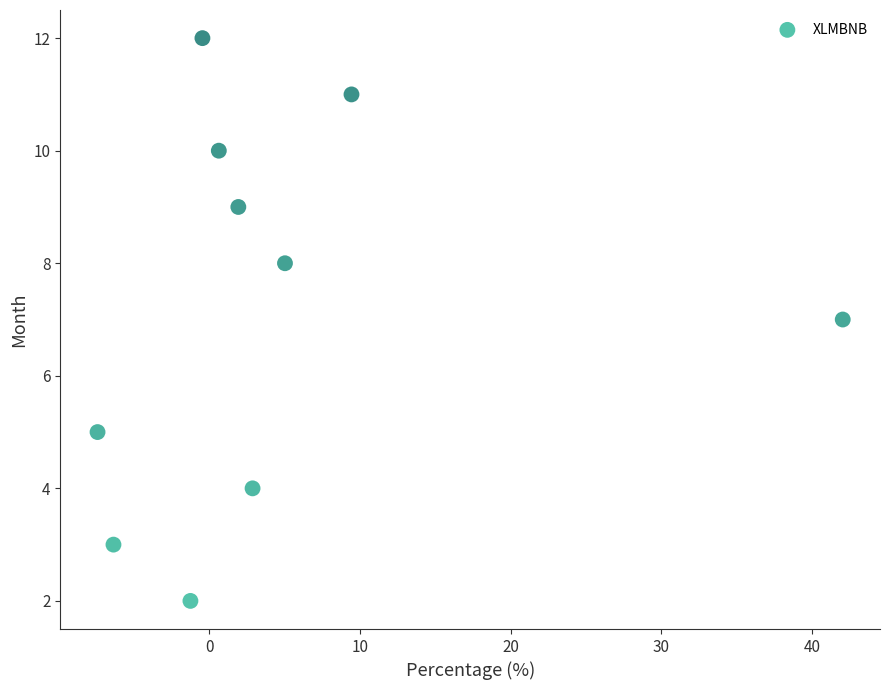

What is the average Y value?

7